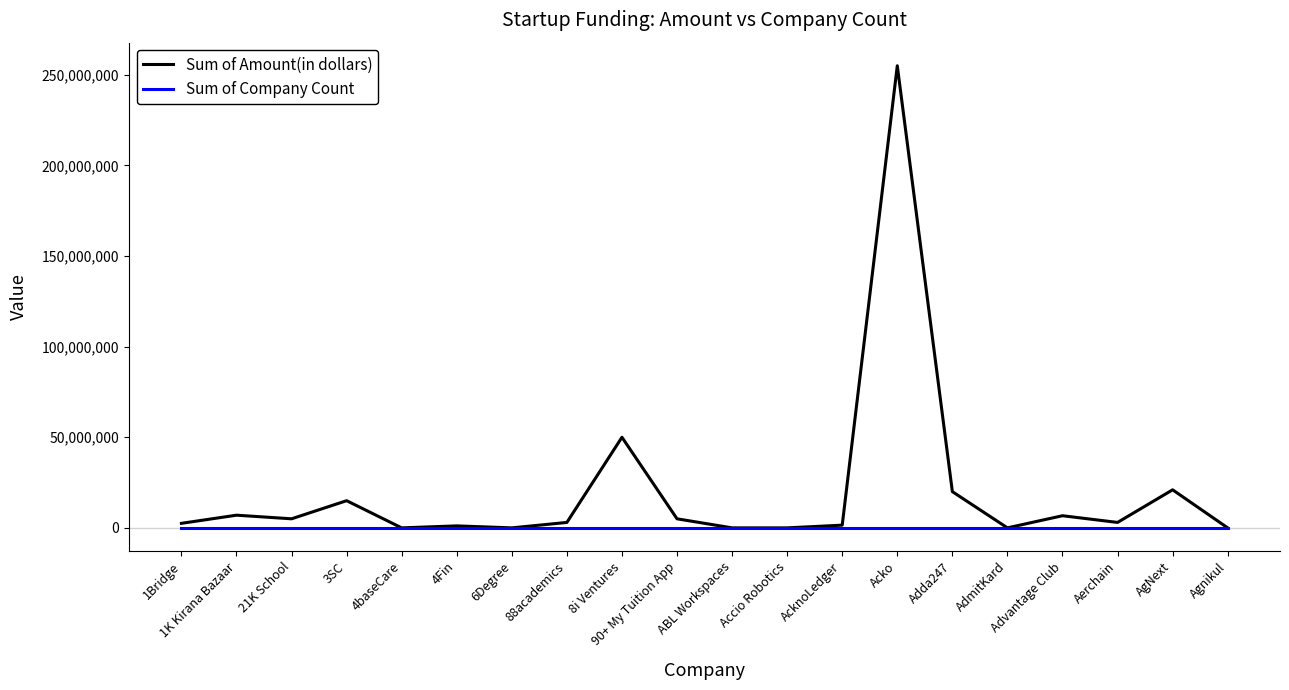

Rank the series by their average value, from lowest to highest.

Sum of Company Count, Sum of Amount(in dollars)